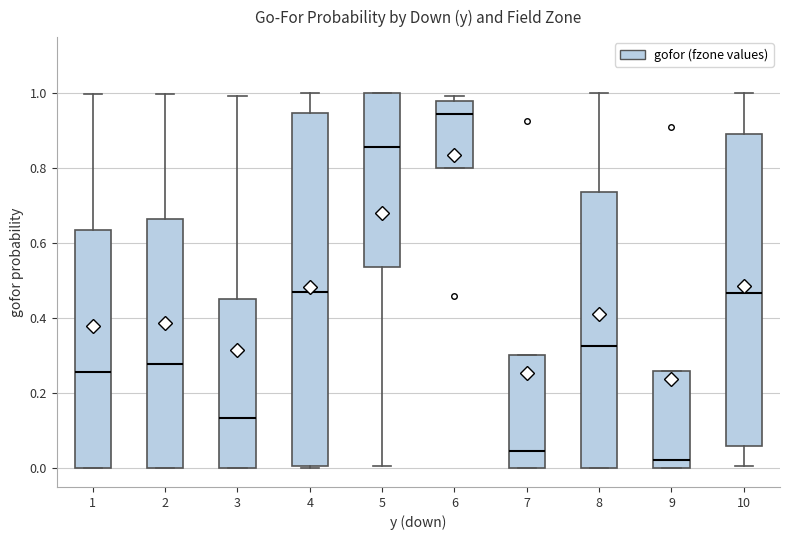

Where is the upper edge of the box at x = 9 on the y-axis? The values are not printed on the chart, so give them approximately, as read against the axis.

0.26